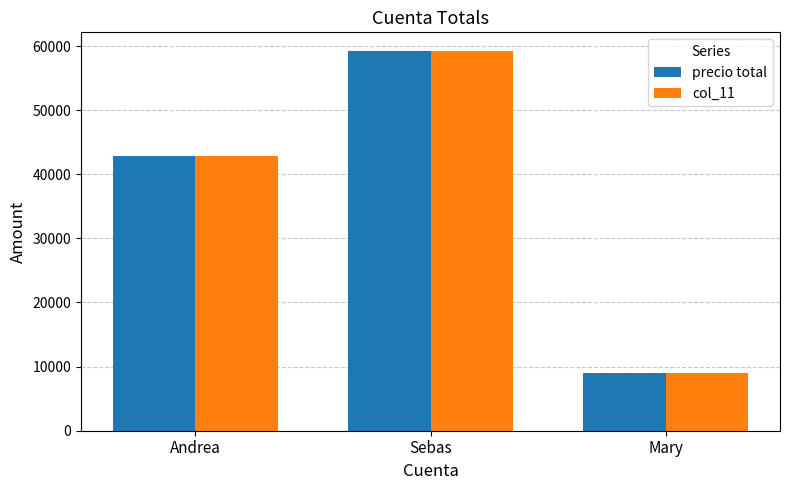

At which label does col_11 reach its peak?

Sebas